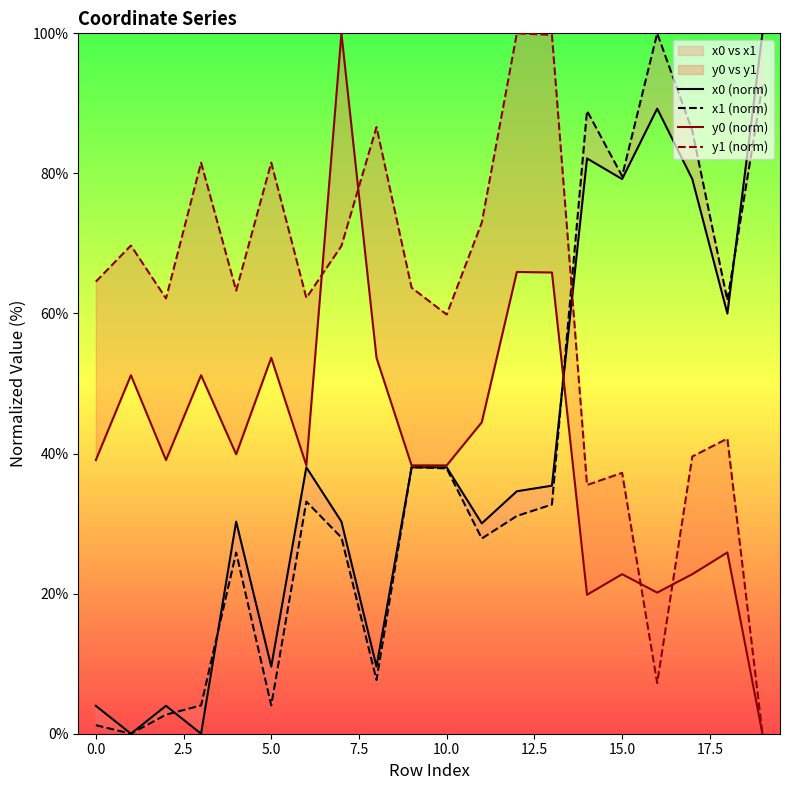

Does the chart display data point markers on the line(s)?

No